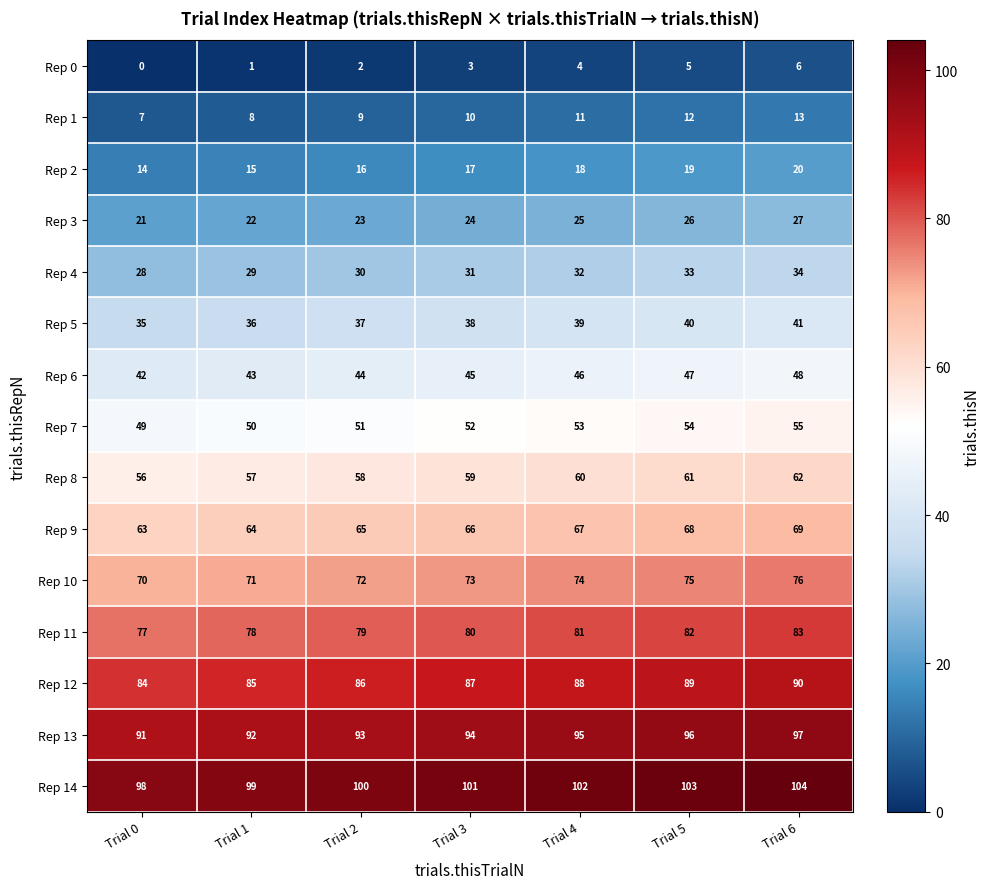

What is the spread (max minus min) of values at Trial 6?

98